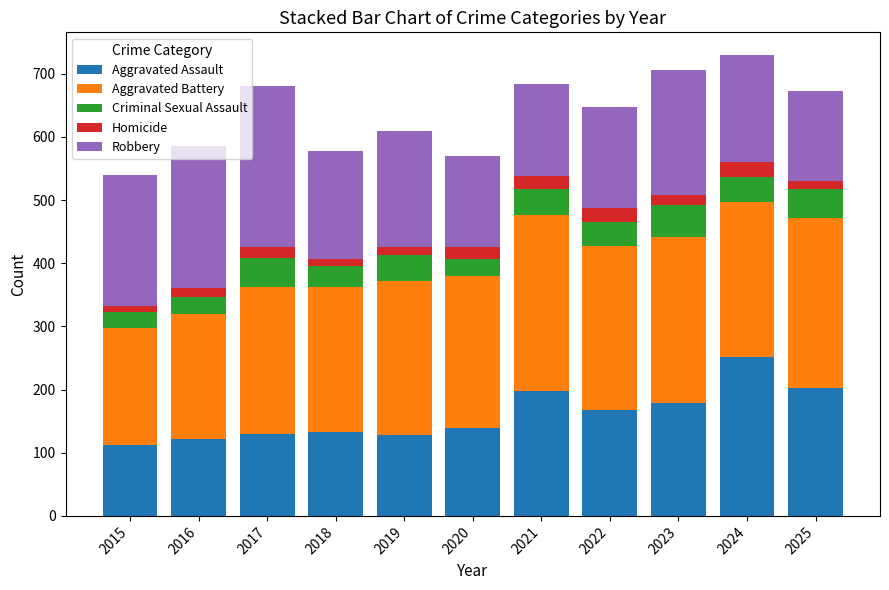

What is the average value of the Aggravated Assault series?

160